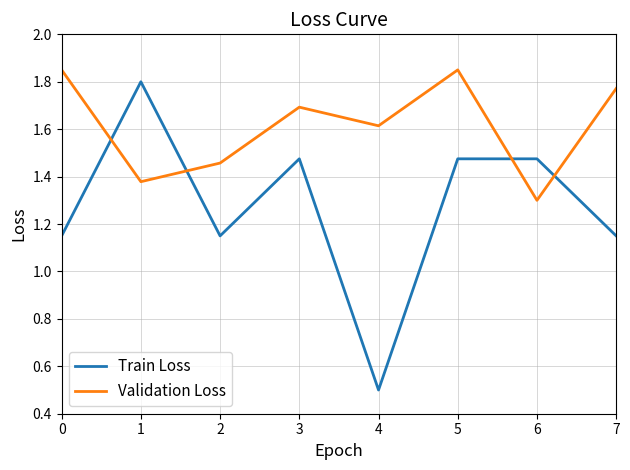

How many series are shown in this chart?

2